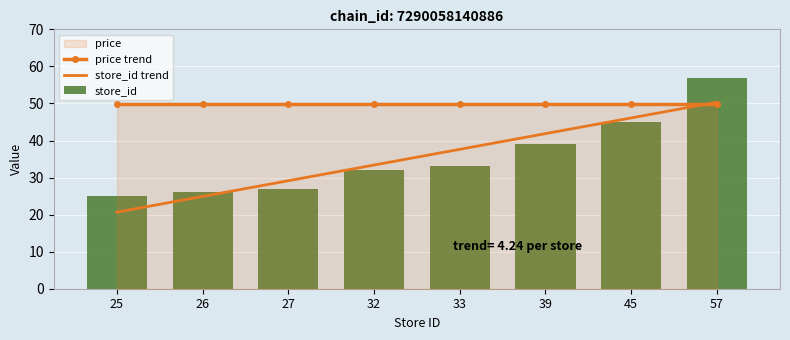

Rank the series at 27 from lowest to highest value.

store_id, store_id trend, price trend